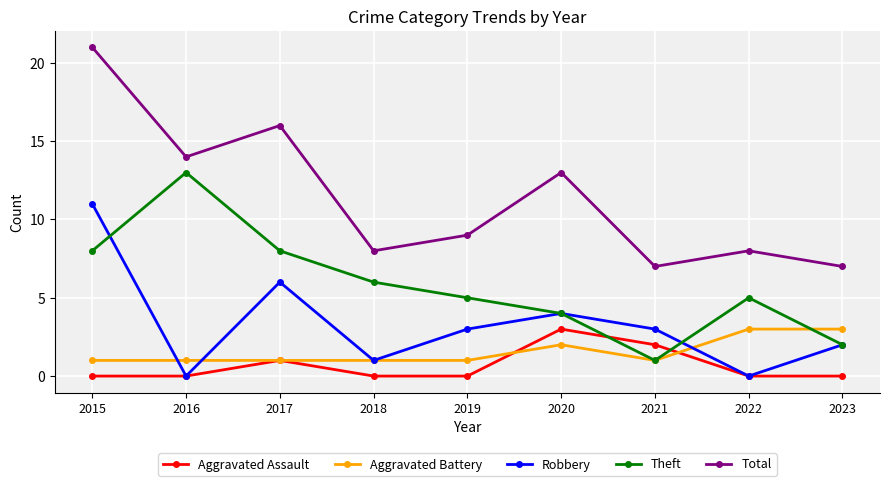

Is the value of Aggravated Assault at 2016 greater than the value of Aggravated Battery at 2015?

No